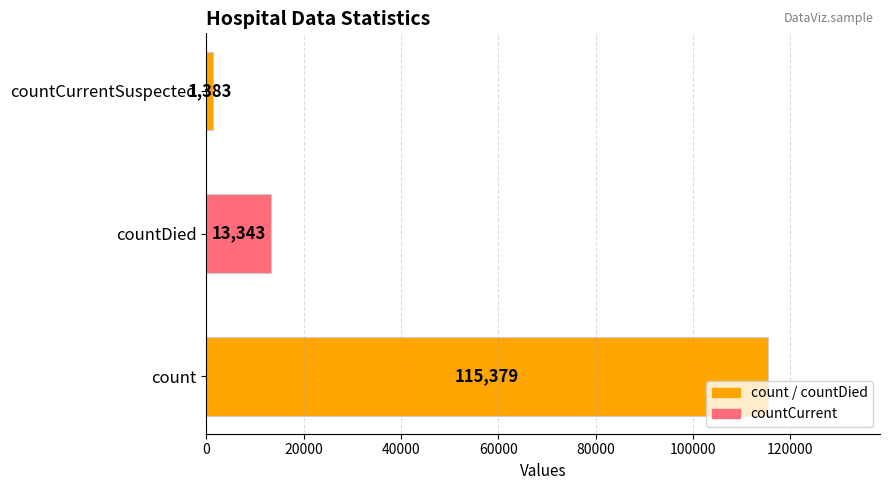

List the labels in order of value, largest first.

count, countDied, countCurrentSuspected